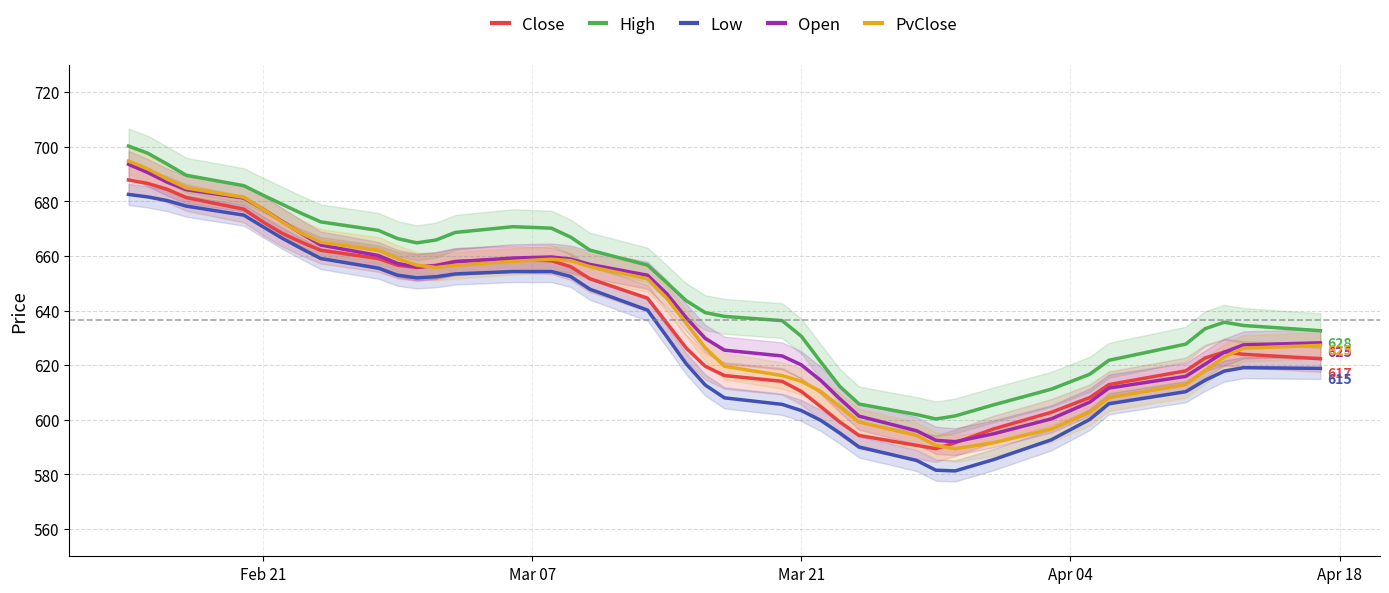

The Open series shows 178.3 at Mar 21. True or false?

False